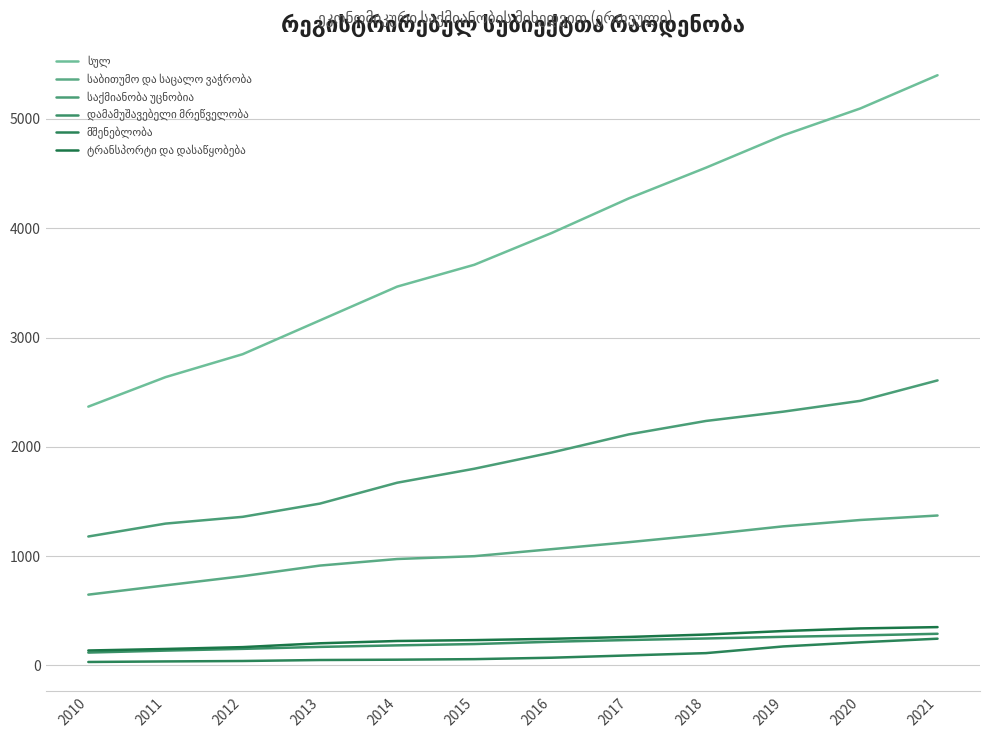

How many categories are shown in the chart?

12